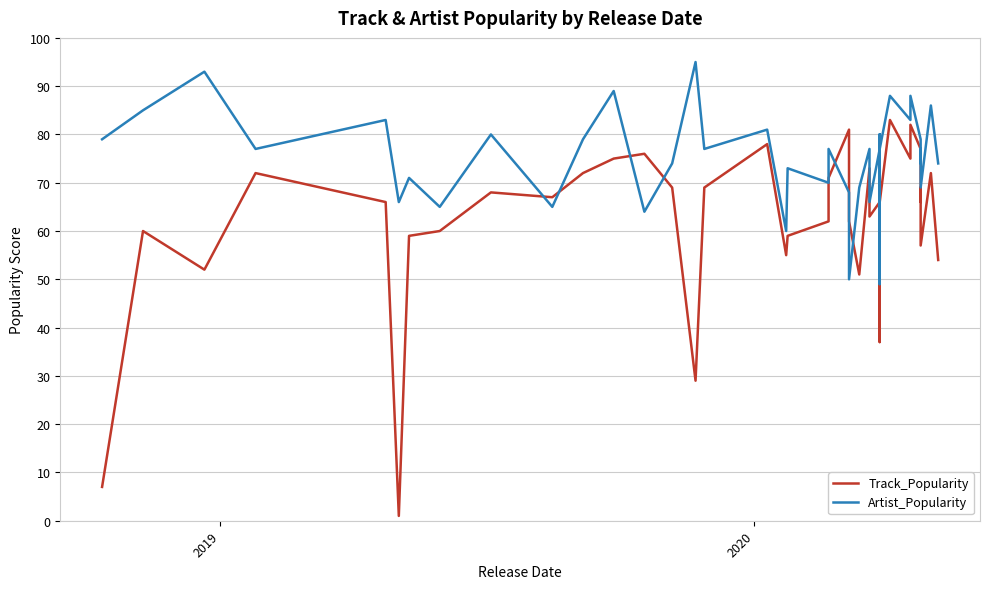

List the series in order of their peak value, lowest first.

Track_Popularity, Artist_Popularity